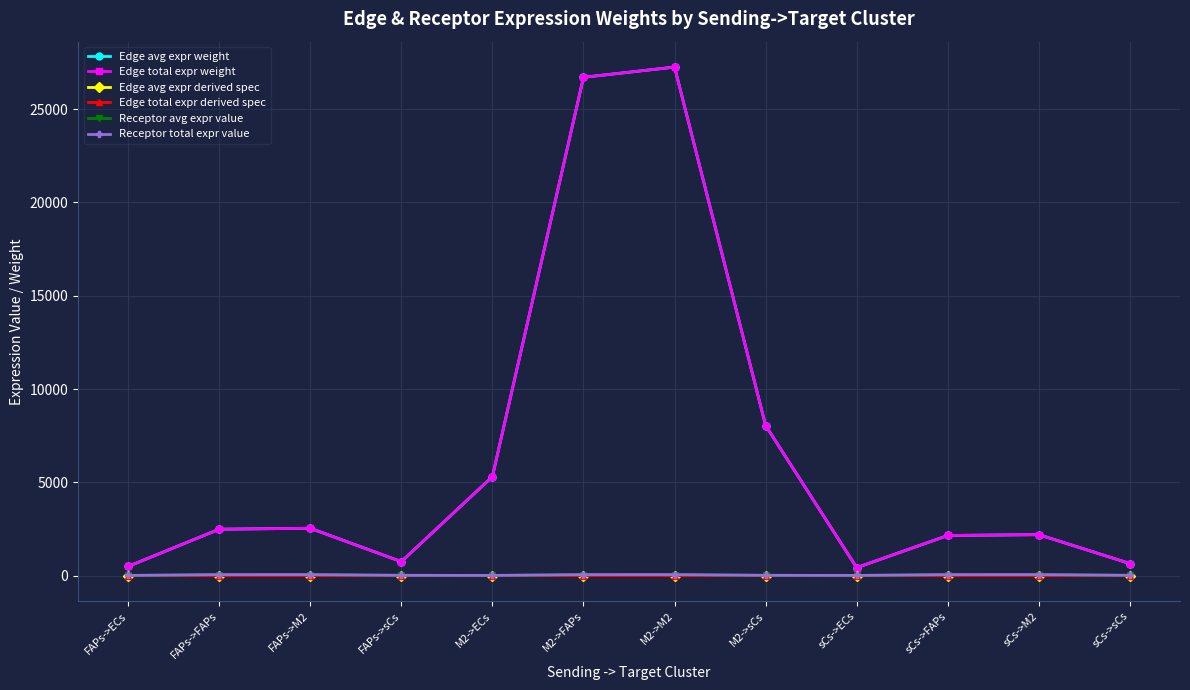

Reading right to left, list all the values displayed in this chart.

Edge avg expr weight: sCs->sCs=647.9	sCs->M2=2195.0	sCs->FAPs=2150.9	sCs->ECs=427.3	M2->sCs=8042.8	M2->M2=27249.7	M2->FAPs=26701.7	M2->ECs=5304.1	FAPs->sCs=749.0	FAPs->M2=2537.6	FAPs->FAPs=2486.6	FAPs->ECs=493.9
Edge total expr weight: sCs->sCs=647.9	sCs->M2=2195.0	sCs->FAPs=2150.9	sCs->ECs=427.3	M2->sCs=8042.8	M2->M2=27249.7	M2->FAPs=26701.7	M2->ECs=5304.1	FAPs->sCs=749.0	FAPs->M2=2537.6	FAPs->FAPs=2486.6	FAPs->ECs=493.9
Edge avg expr derived spec: sCs->sCs=0.0	sCs->M2=0.0	sCs->FAPs=0.0	sCs->ECs=0.0	M2->sCs=0.1	M2->M2=0.3	M2->FAPs=0.3	M2->ECs=0.1	FAPs->sCs=0.0	FAPs->M2=0.0	FAPs->FAPs=0.0	FAPs->ECs=0.0
Edge total expr derived spec: sCs->sCs=0.0	sCs->M2=0.0	sCs->FAPs=0.0	sCs->ECs=0.0	M2->sCs=0.1	M2->M2=0.3	M2->FAPs=0.3	M2->ECs=0.1	FAPs->sCs=0.0	FAPs->M2=0.0	FAPs->FAPs=0.0	FAPs->ECs=0.0
Receptor avg expr value: sCs->sCs=16.4	sCs->M2=55.7	sCs->FAPs=54.5	sCs->ECs=10.8	M2->sCs=16.4	M2->M2=55.7	M2->FAPs=54.5	M2->ECs=10.8	FAPs->sCs=16.4	FAPs->M2=55.7	FAPs->FAPs=54.5	FAPs->ECs=10.8
Receptor total expr value: sCs->sCs=16.4	sCs->M2=55.7	sCs->FAPs=54.5	sCs->ECs=10.8	M2->sCs=16.4	M2->M2=55.7	M2->FAPs=54.5	M2->ECs=10.8	FAPs->sCs=16.4	FAPs->M2=55.7	FAPs->FAPs=54.5	FAPs->ECs=10.8